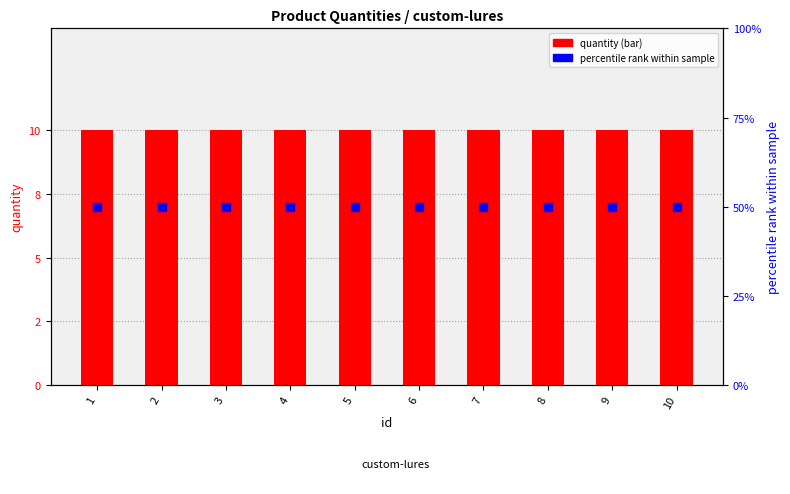

Which series reaches the maximum Y coordinate?

percentile rank